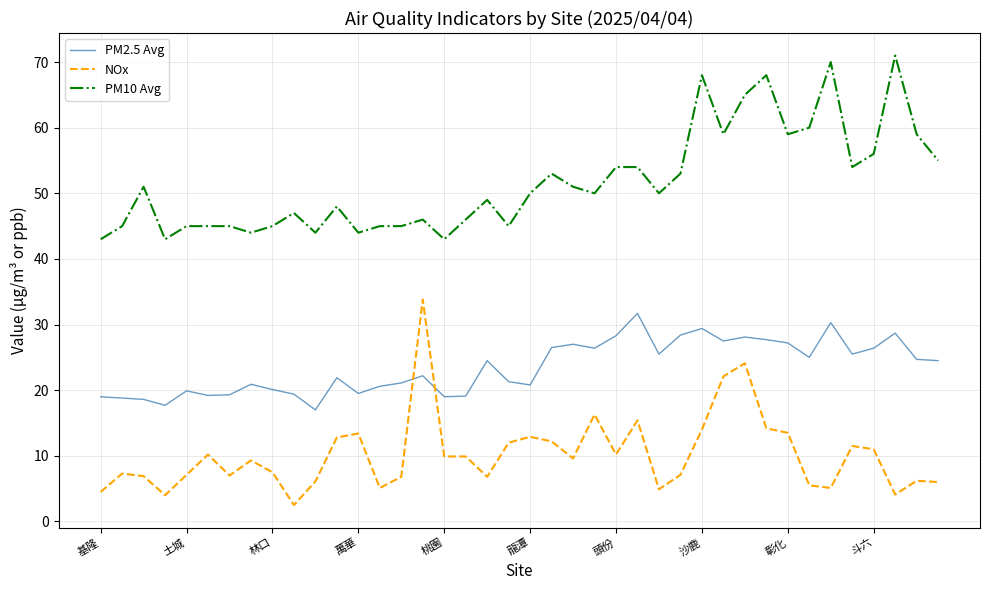

What is the greatest value displayed?

71.0